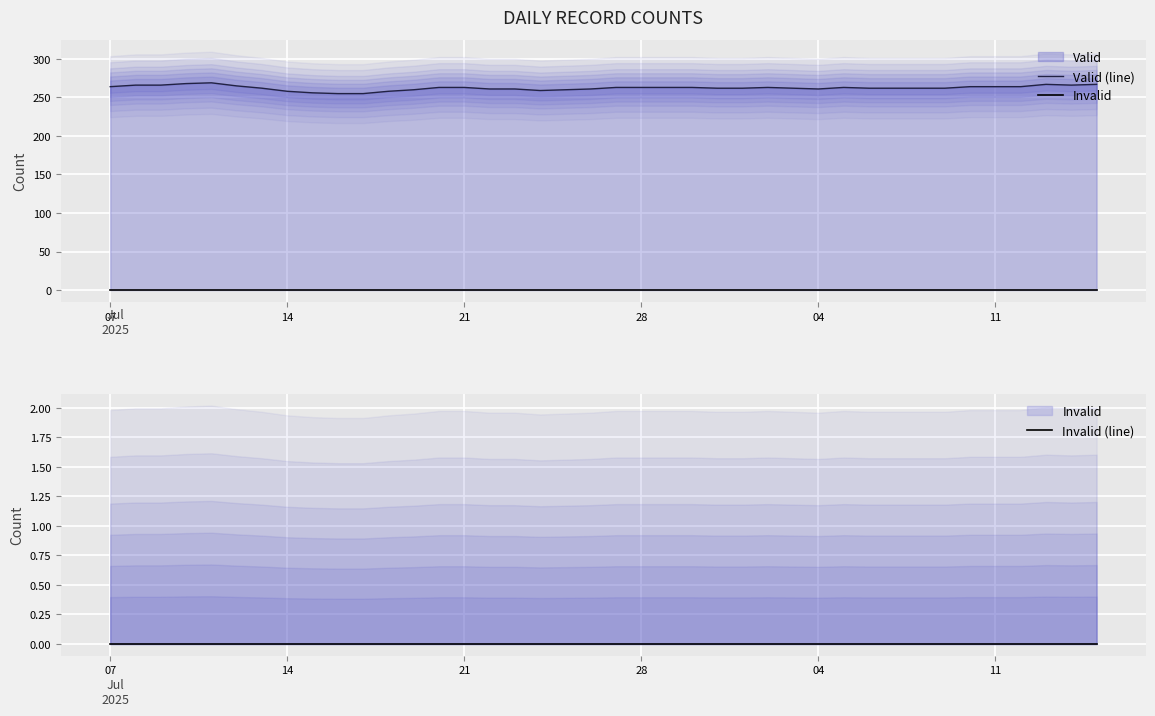

At how many categories does at least one series exceed 81?

40